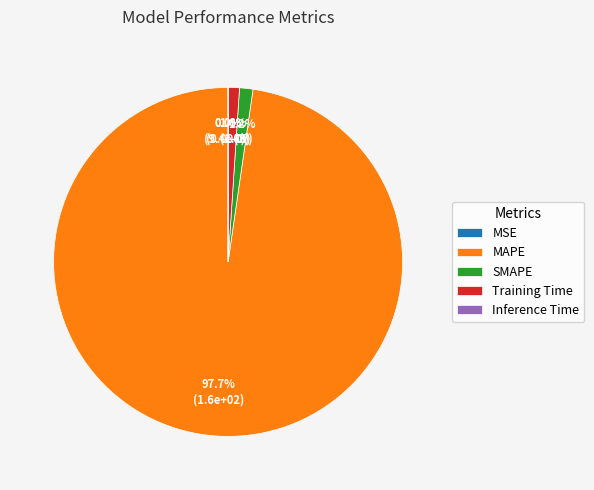

How many slices are in this pie chart?

5